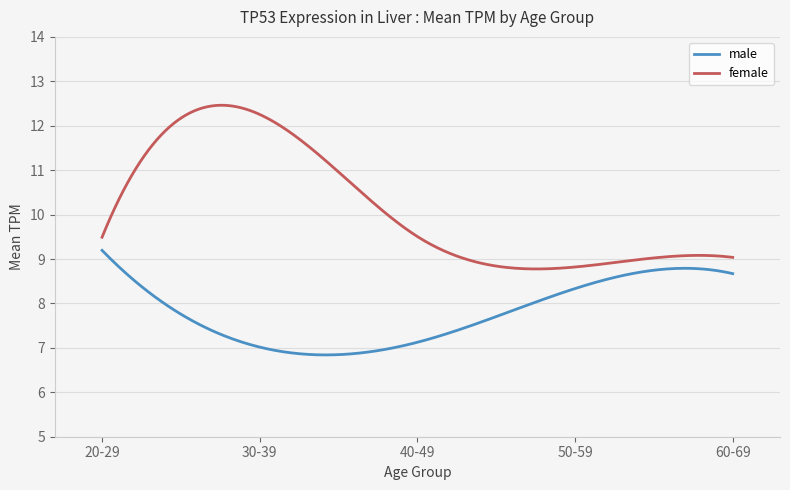

True or false: female and male intersect in this chart.

False